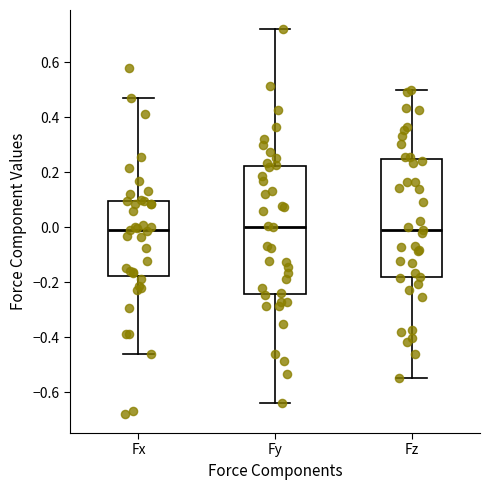

Where does the upper whisker of the box for Fy end on the y-axis? The values are not printed on the chart, so give them approximately, as read against the axis.

0.72